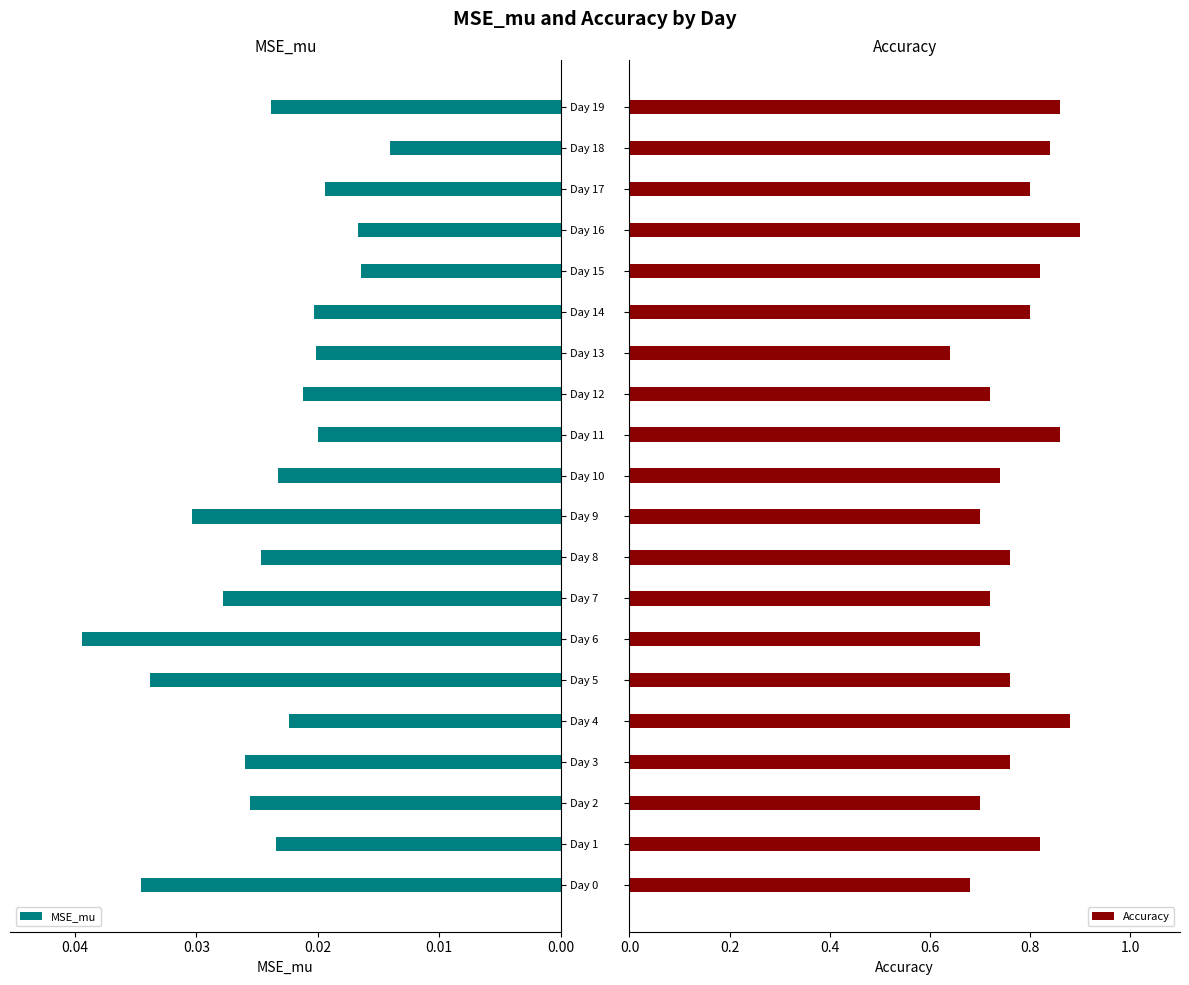

List the series in order of their peak value, highest first.

Accuracy, MSE_mu